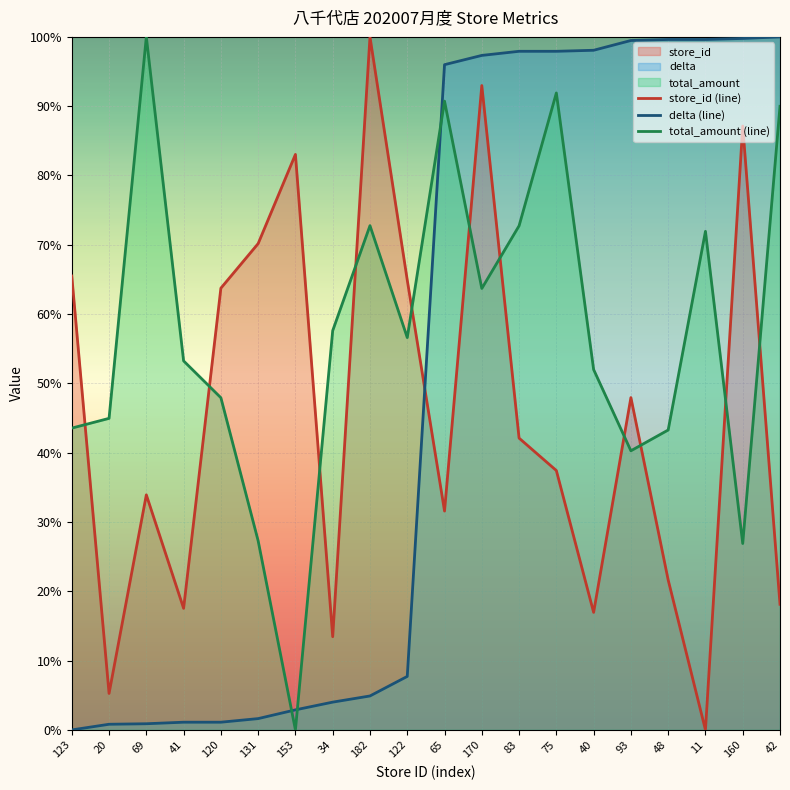

After their last crossing, which series has the higher values: delta (line) or store_id (line)?

delta (line)